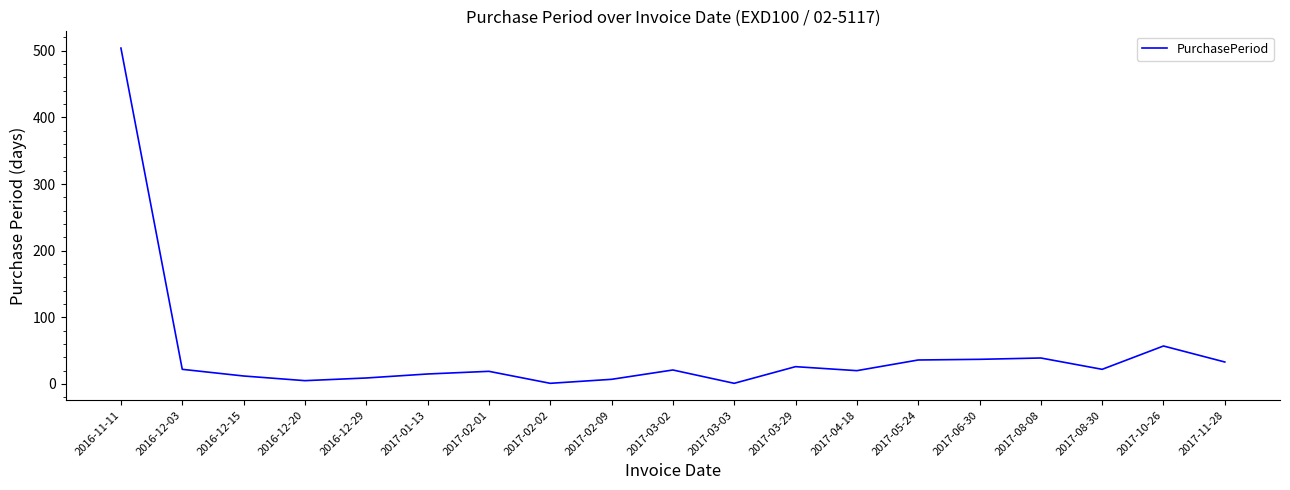

How many lines are shown in the chart?

1